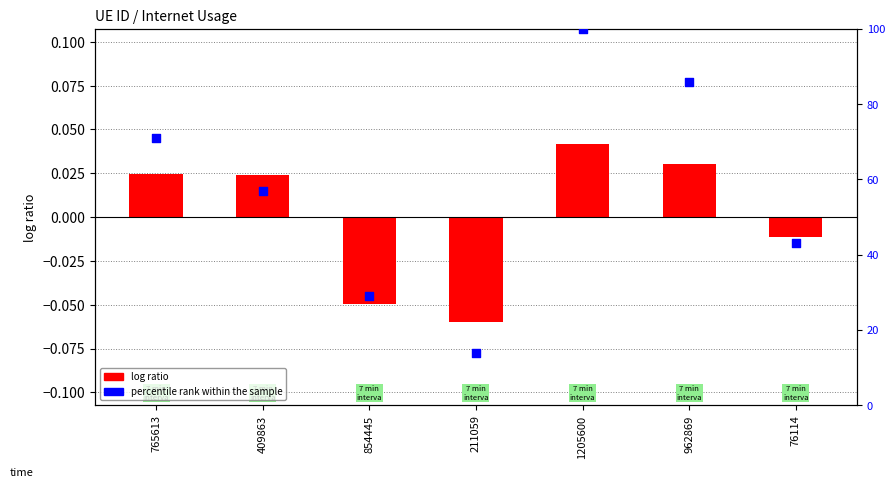

At how many categories does at least one series exceed 10?

7